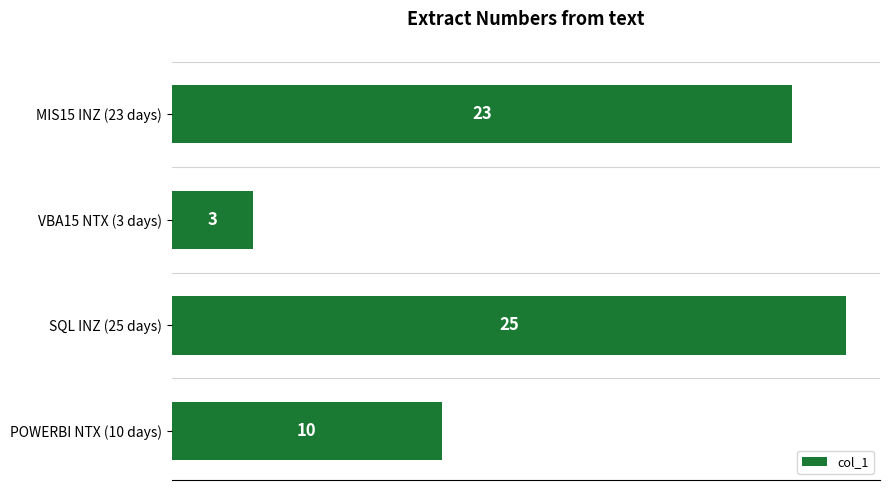

Rank the categories by value from lowest to highest.

VBA15 NTX (3 days), POWERBI NTX (10 days), MIS15 INZ (23 days), SQL INZ (25 days)